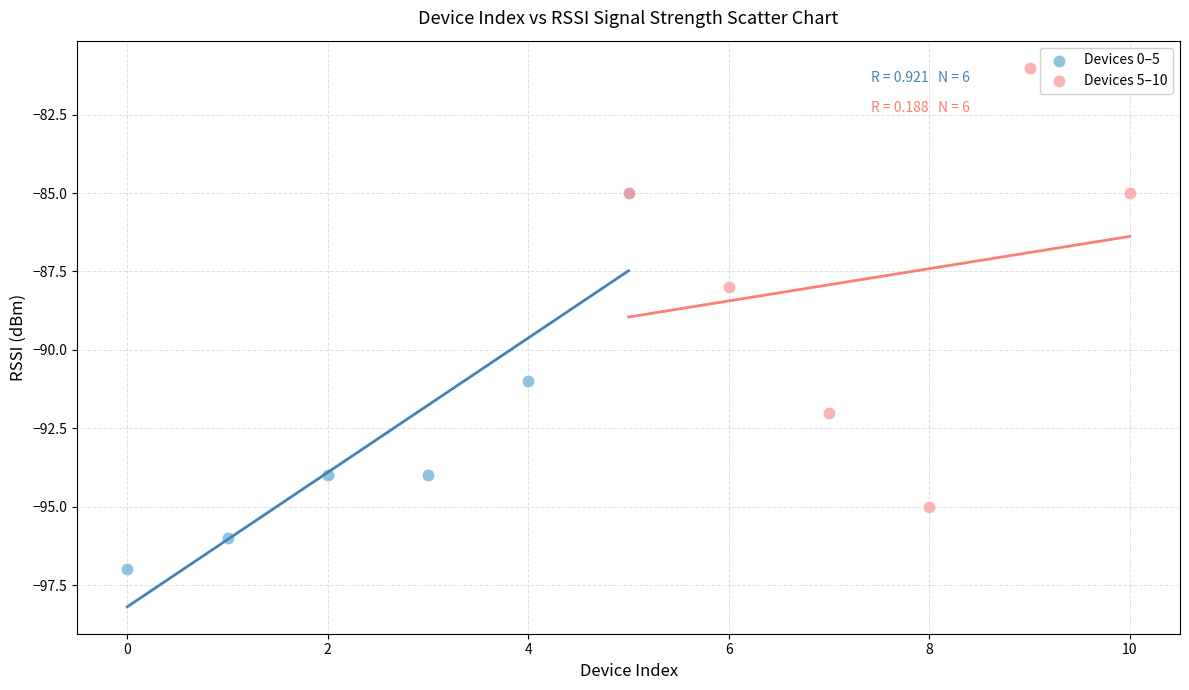

Which series reaches the maximum Y coordinate?

Devices 5–10